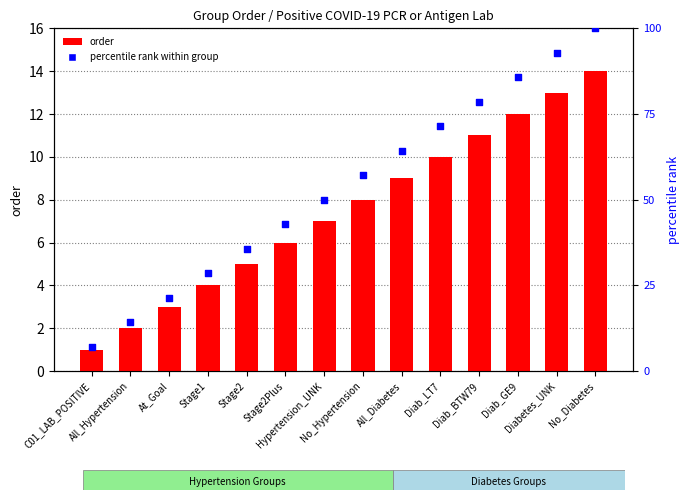

What are all the series names shown in the legend?

order, percentile rank within group